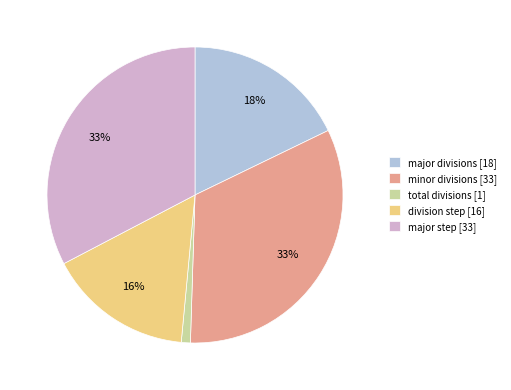

Is the sum of major divisions and minor divisions greater than half?

Yes